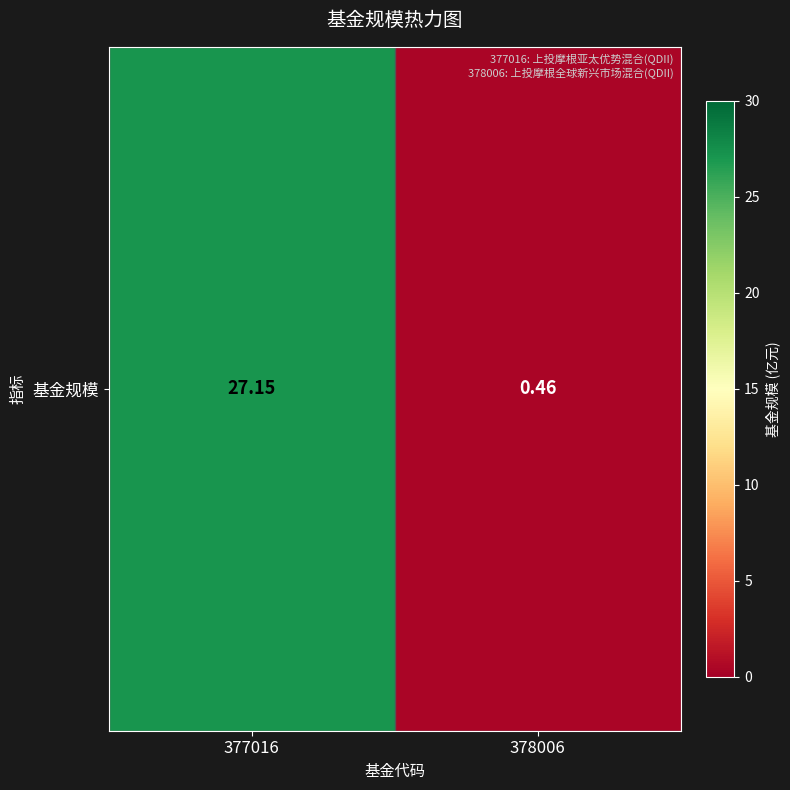

At which label is the value closest to 13?

378006